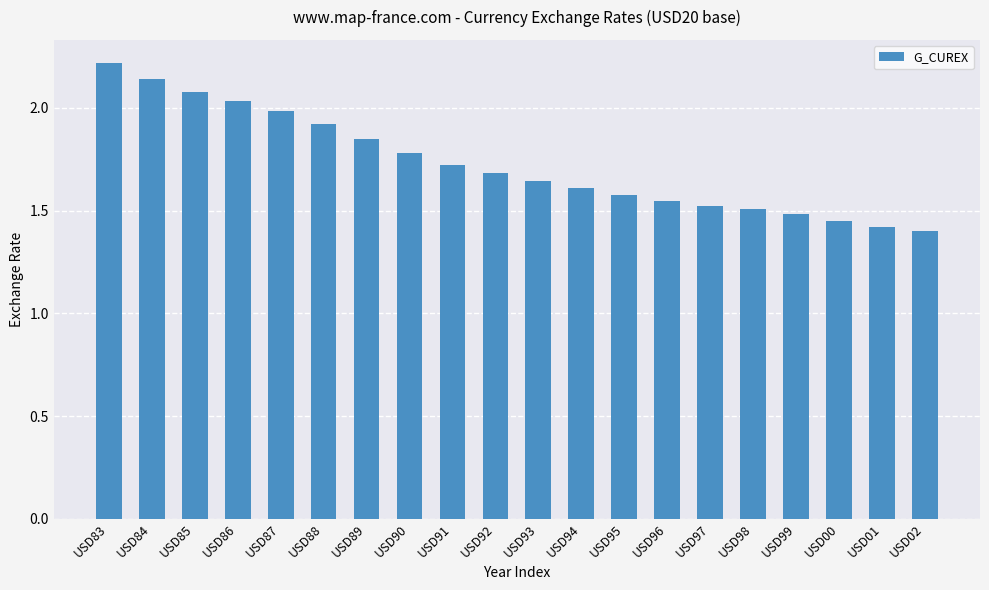

What is the maximum value shown in the chart?

2.2